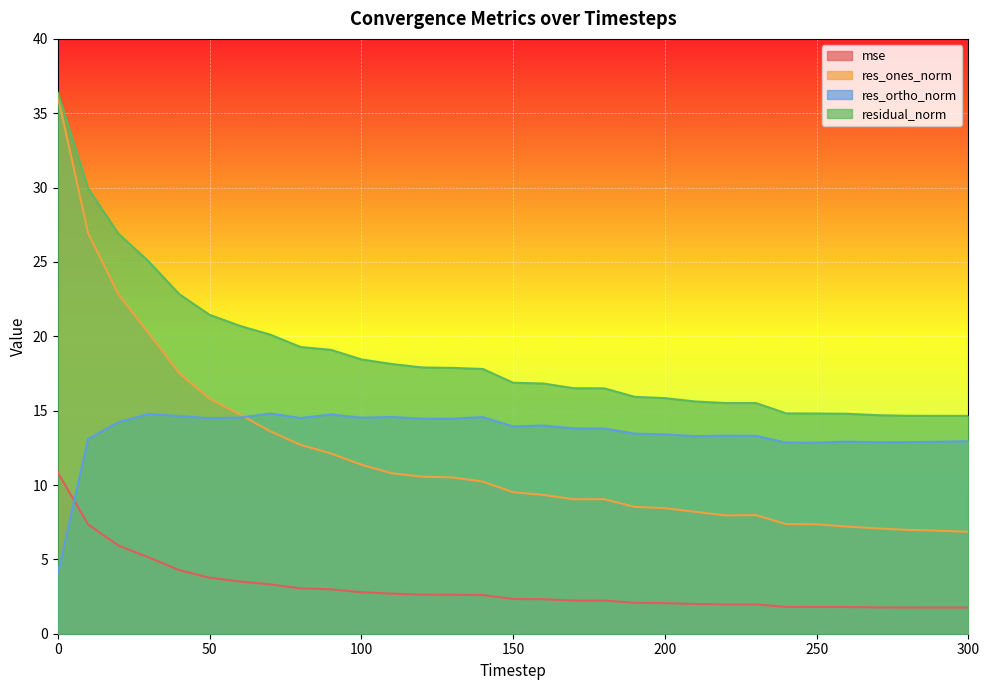

What are all the series names shown in the legend?

mse, res_ones_norm, res_ortho_norm, residual_norm